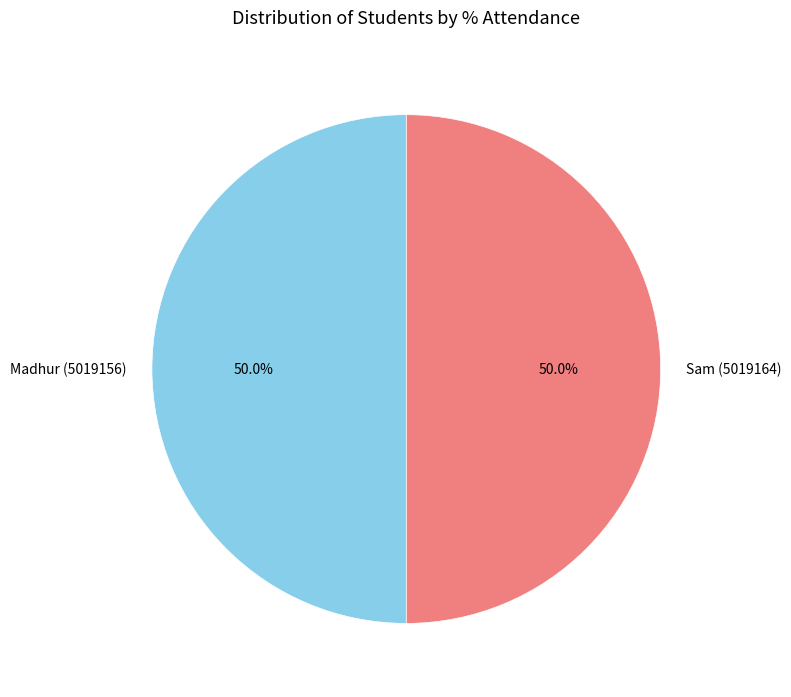

To the nearest percent, what percentage of the pie is Madhur (5019156)?

50%